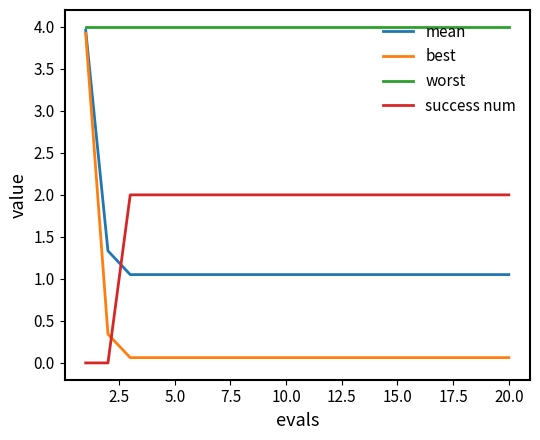

At how many categories does at least one series exceed 0?

20